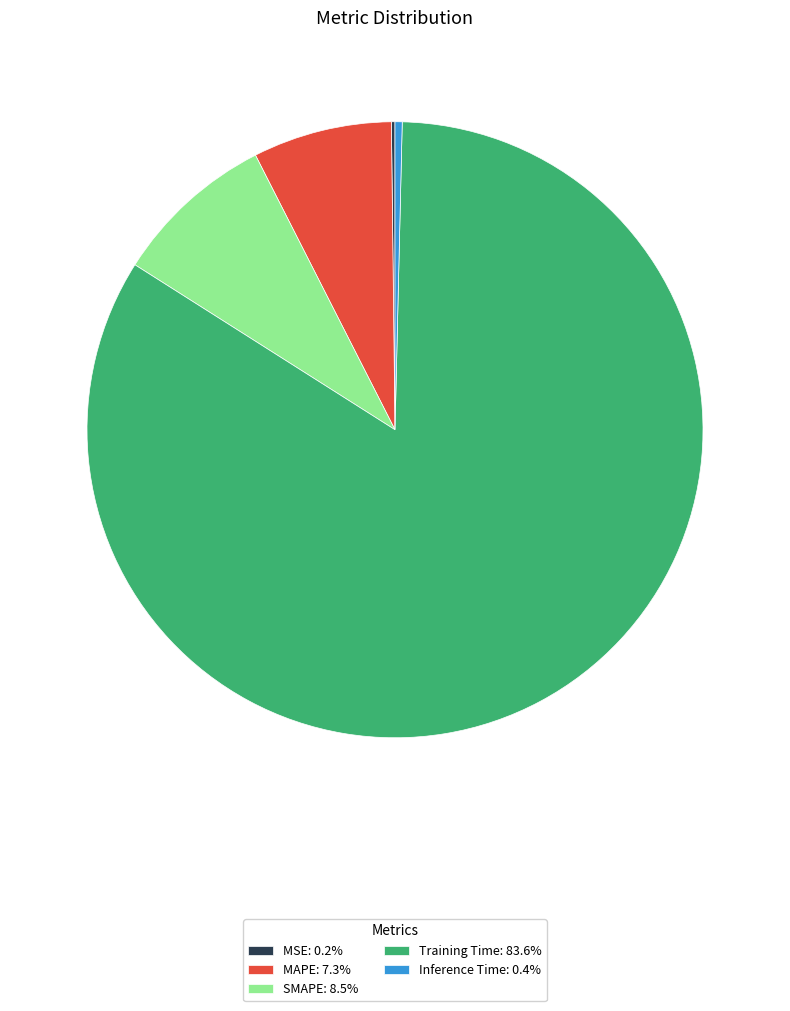

Does Inference Time: 0.4% represent more than half of the total?

No